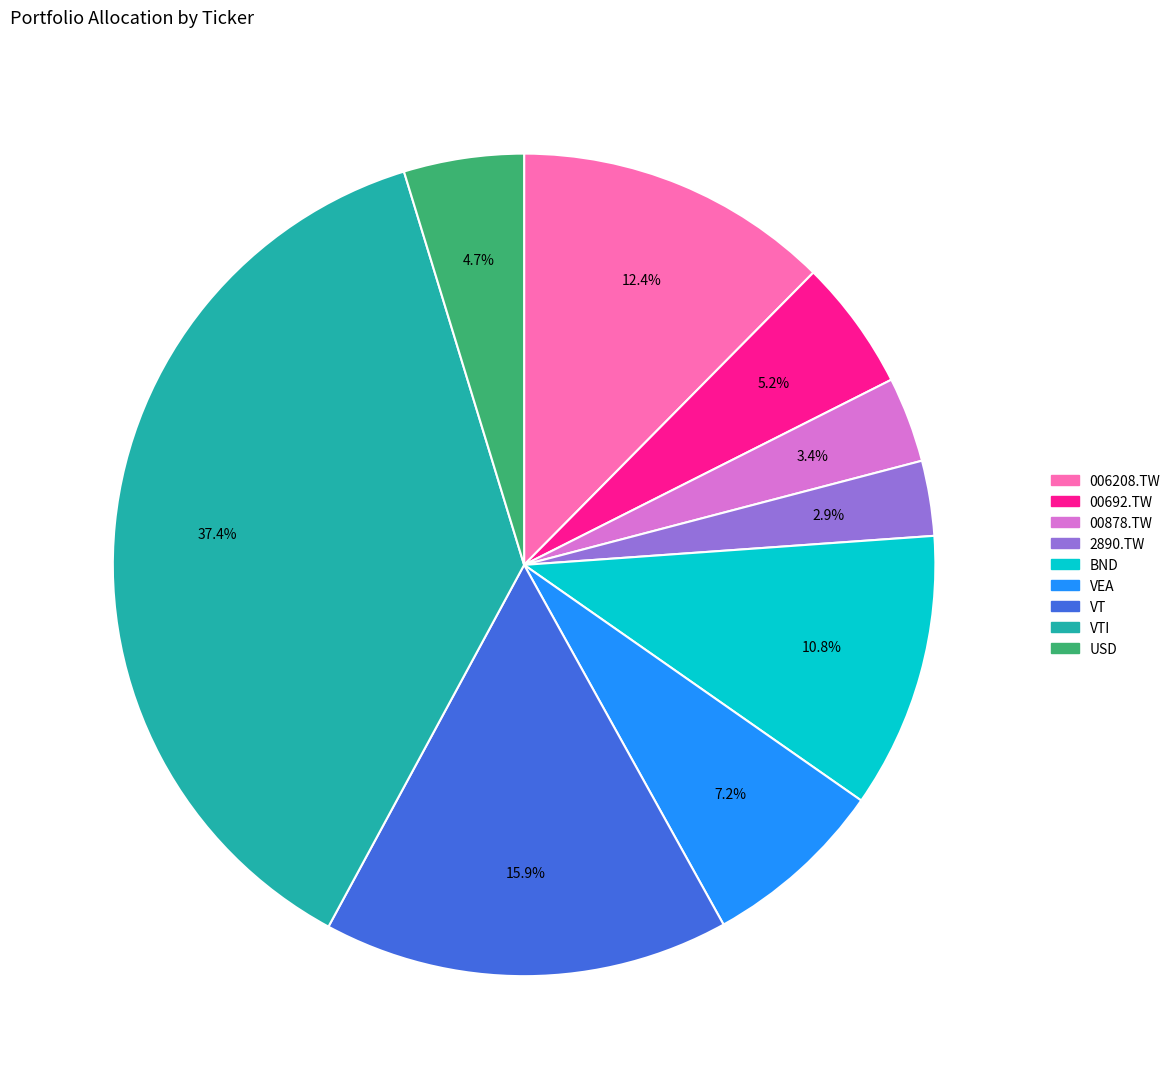

Is there a majority slice in this chart?

No